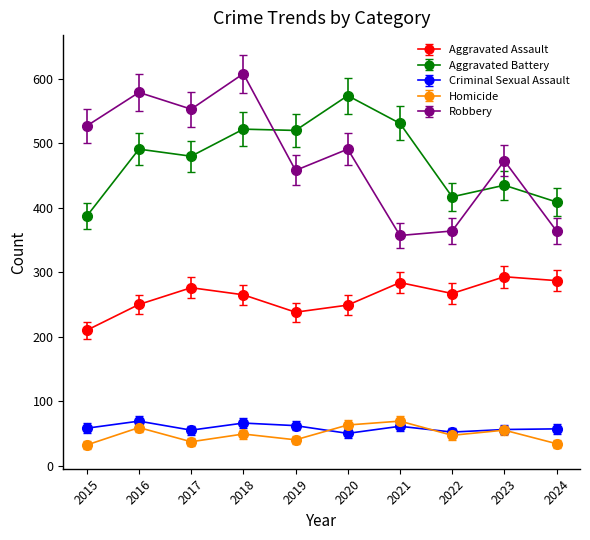

Count the number of data series in this chart.

5